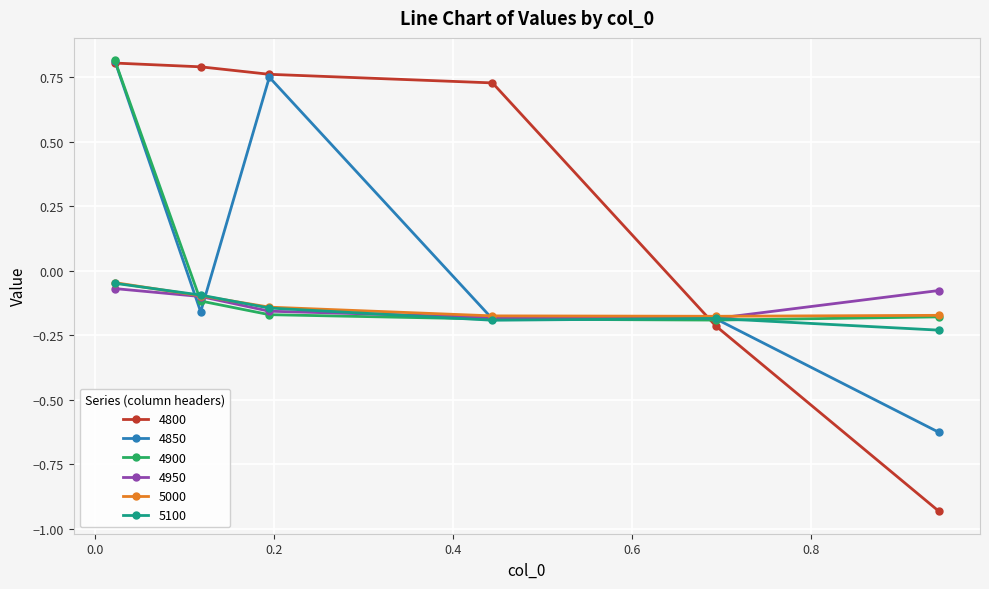

How many values in the 4850 series are below 0?

4